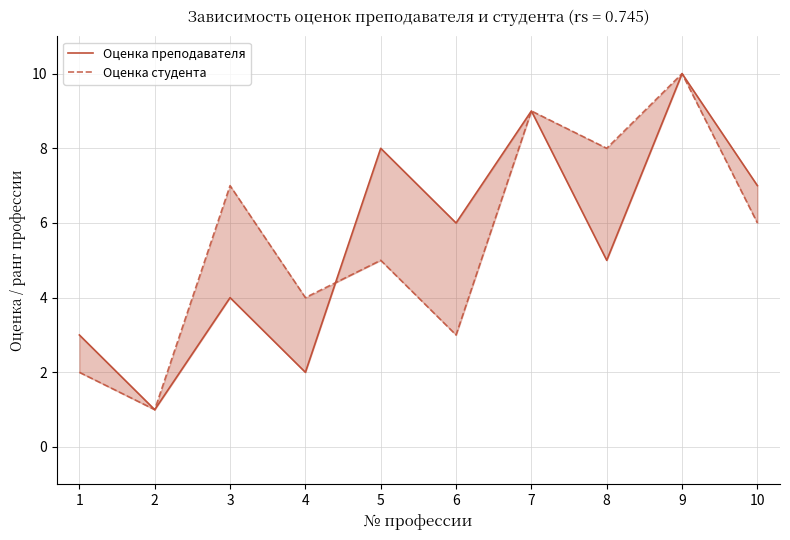

How many Оценка студента values are between 3 and 8?

6